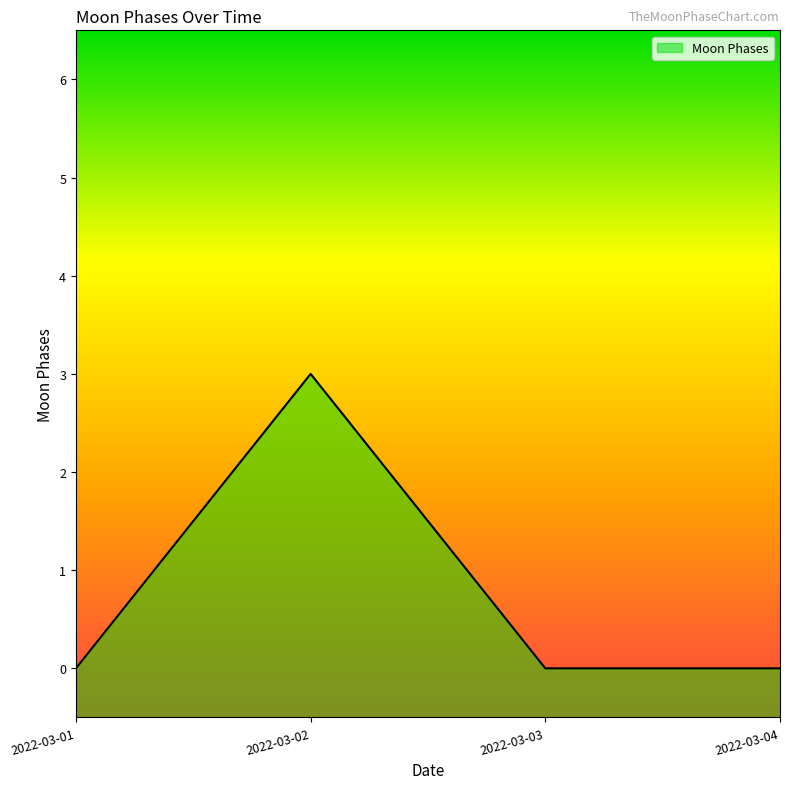

How many data points are above 0?

1